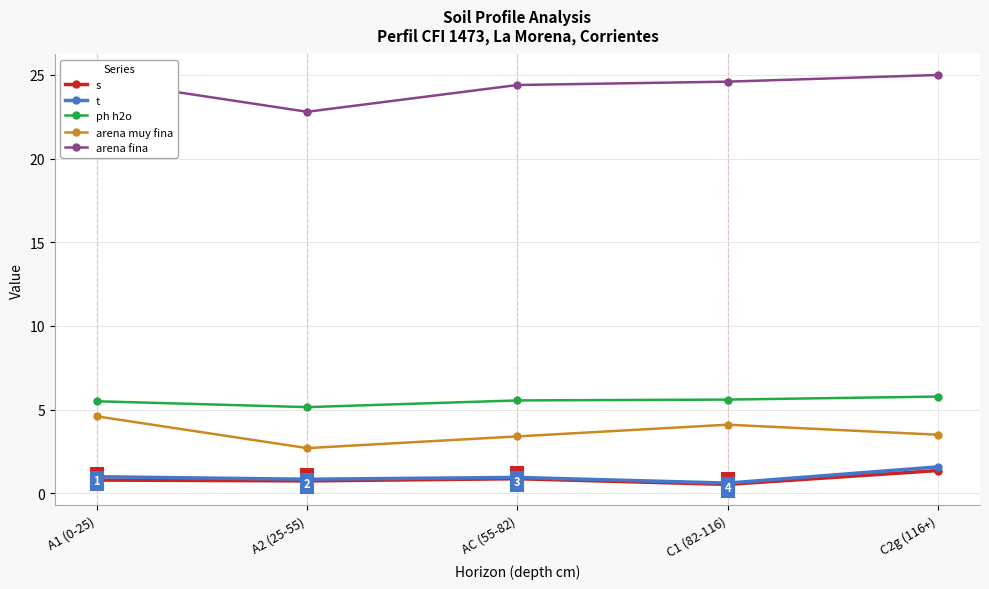

What is the highest value of the arena muy fina series?

4.6